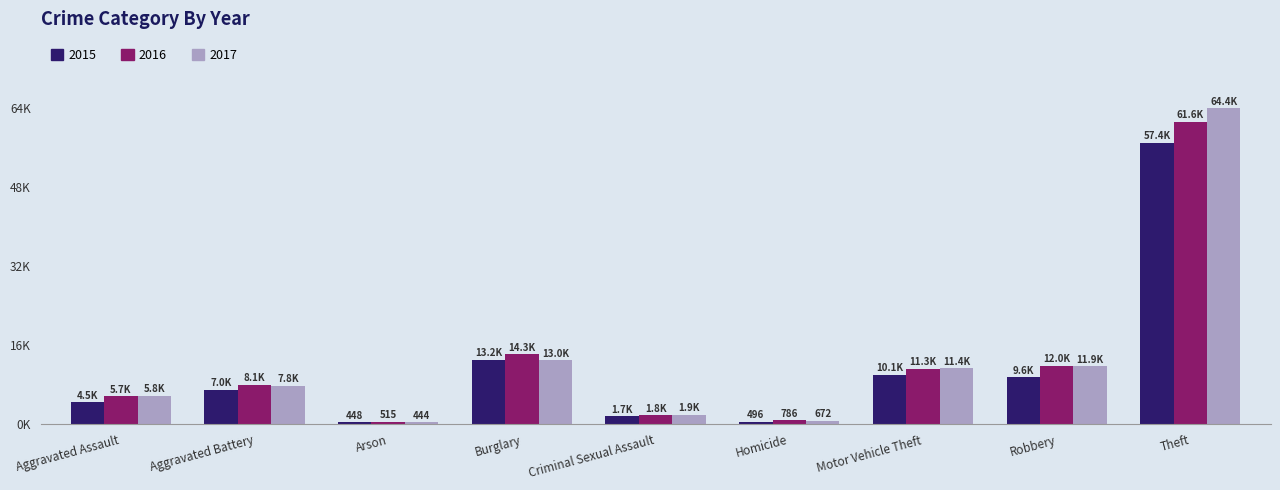

What is the greatest value displayed?

64380